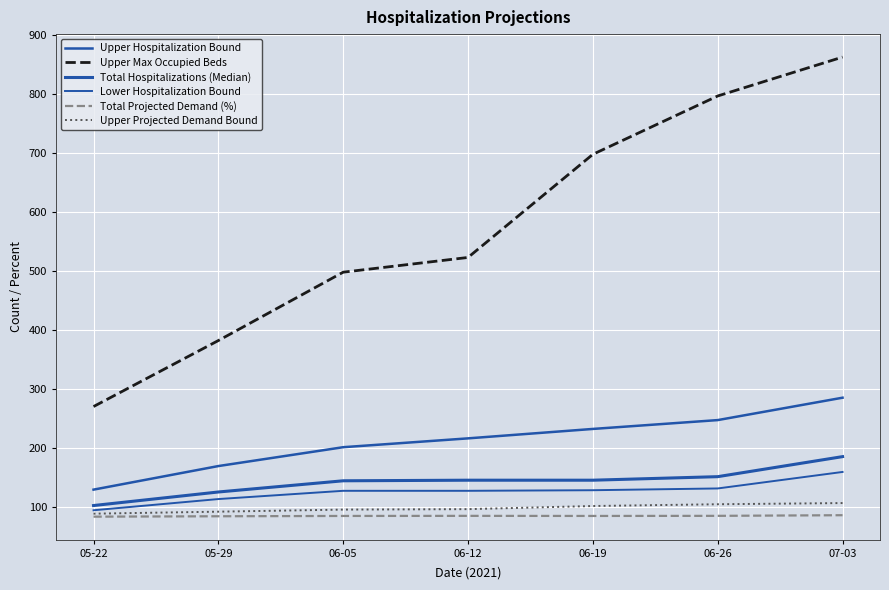

True or false: Upper Projected Demand Bound has more than 2 points higher than both neighbors.

False